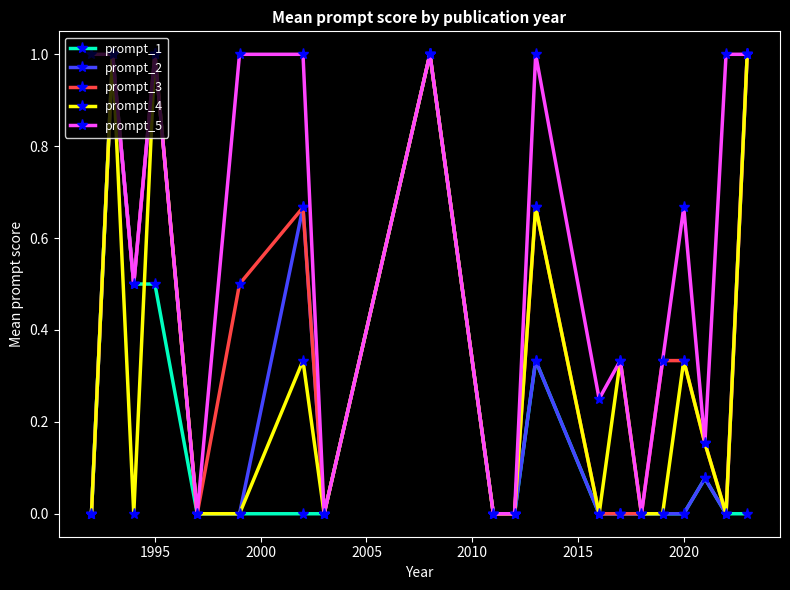

What is the maximum value shown in the chart?

1.0